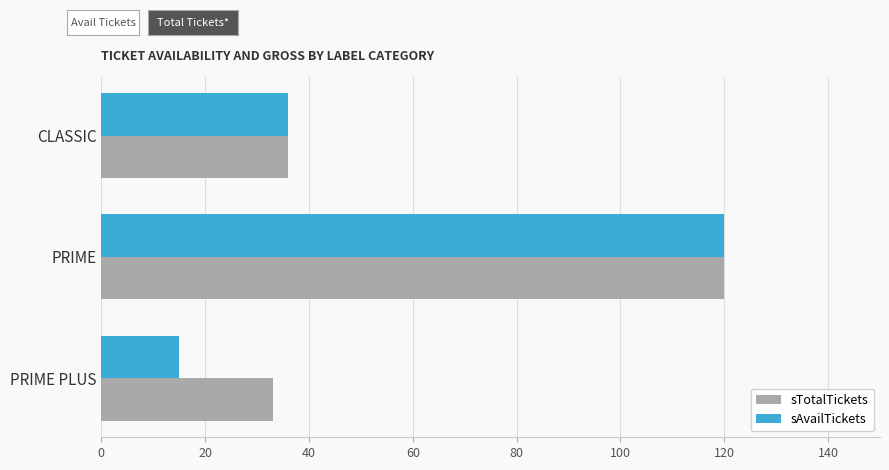

Rank the categories by sAvailTickets value from highest to lowest.

PRIME, CLASSIC, PRIME PLUS